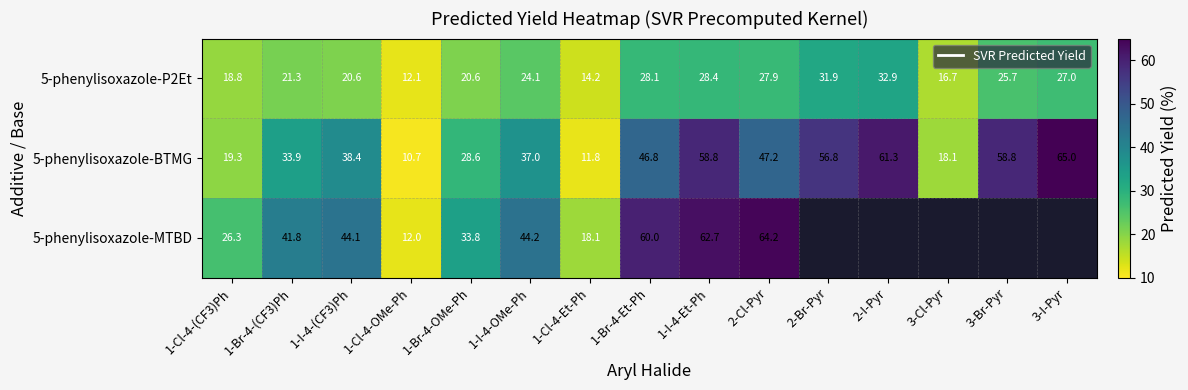

Which has a higher value, 1-Cl-4-(CF3)Ph or 2-Br-Pyr?

2-Br-Pyr